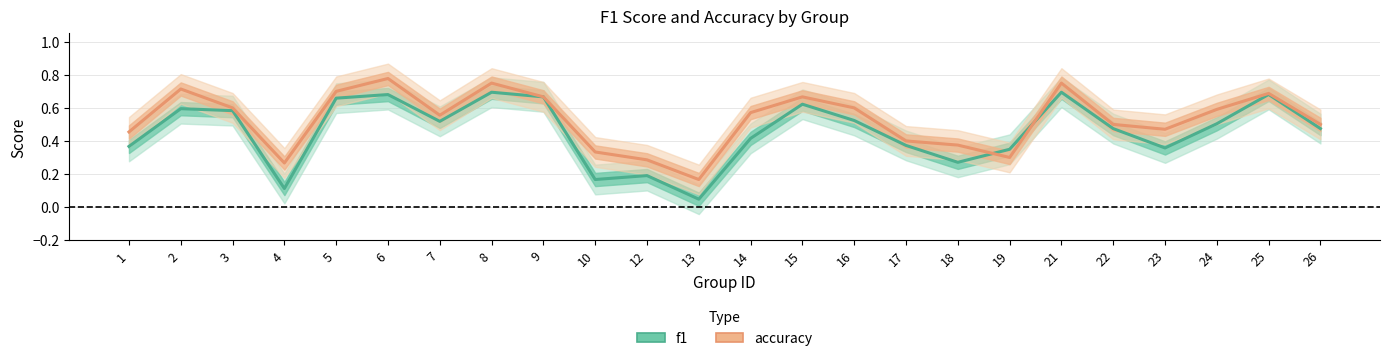

Is it true that f1 equals 0.4 at 1?

True